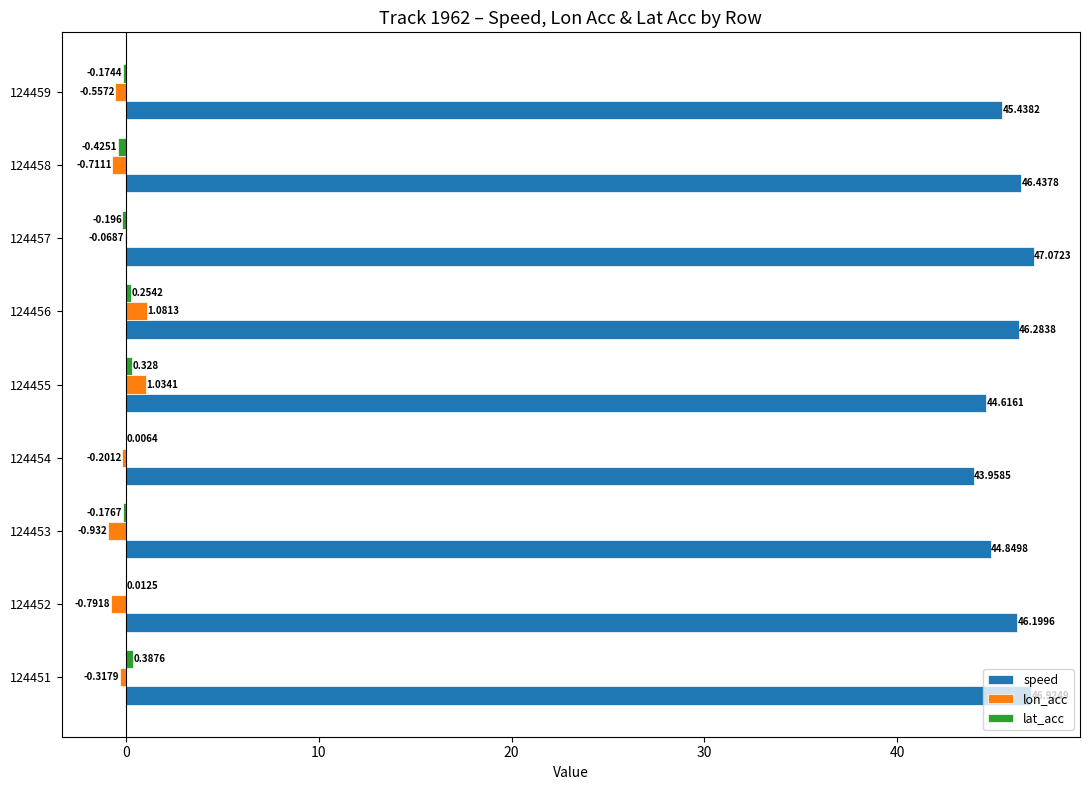

Which series has the largest total across all categories?

speed